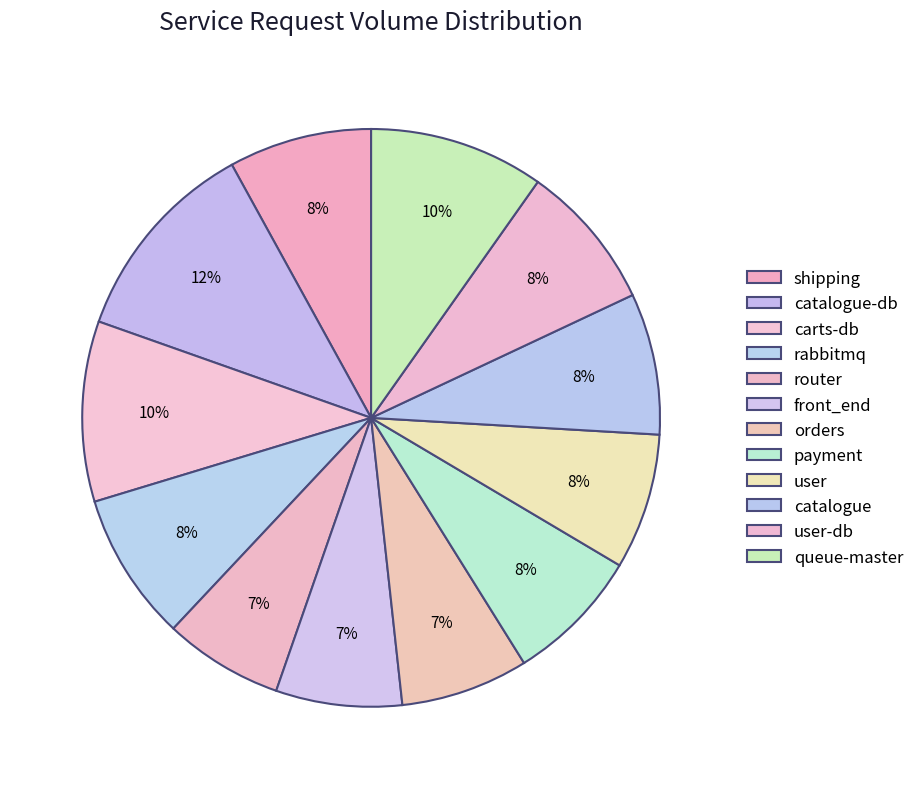

What percentage is the user-db slice, to the nearest percent?

8%